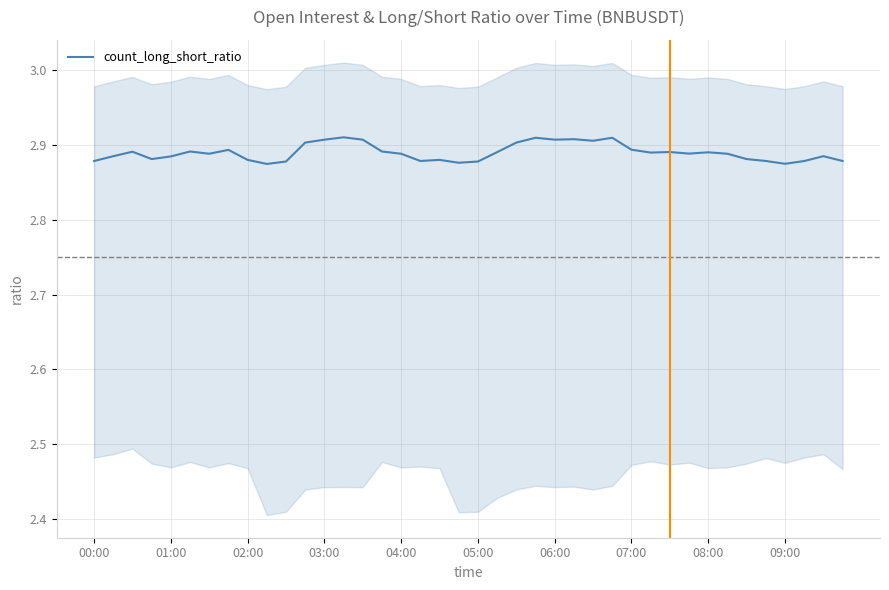

The count_long_short_ratio series shows 3.8 at 00:00. True or false?

False